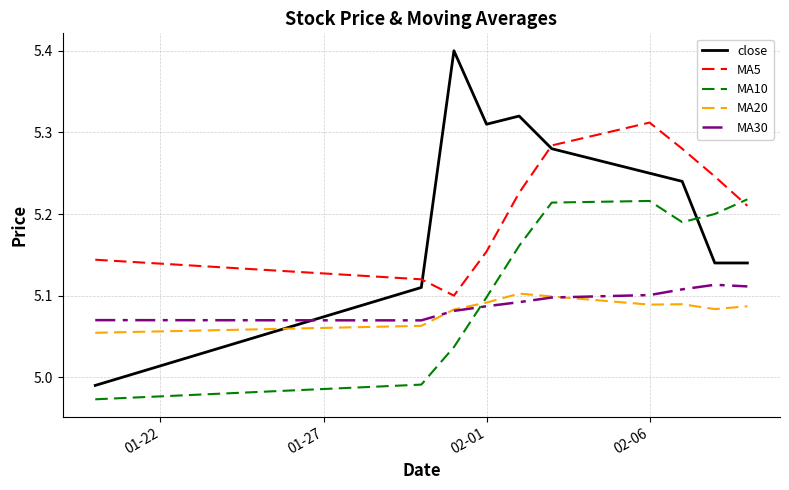

Which series has the widest spread of values?

close